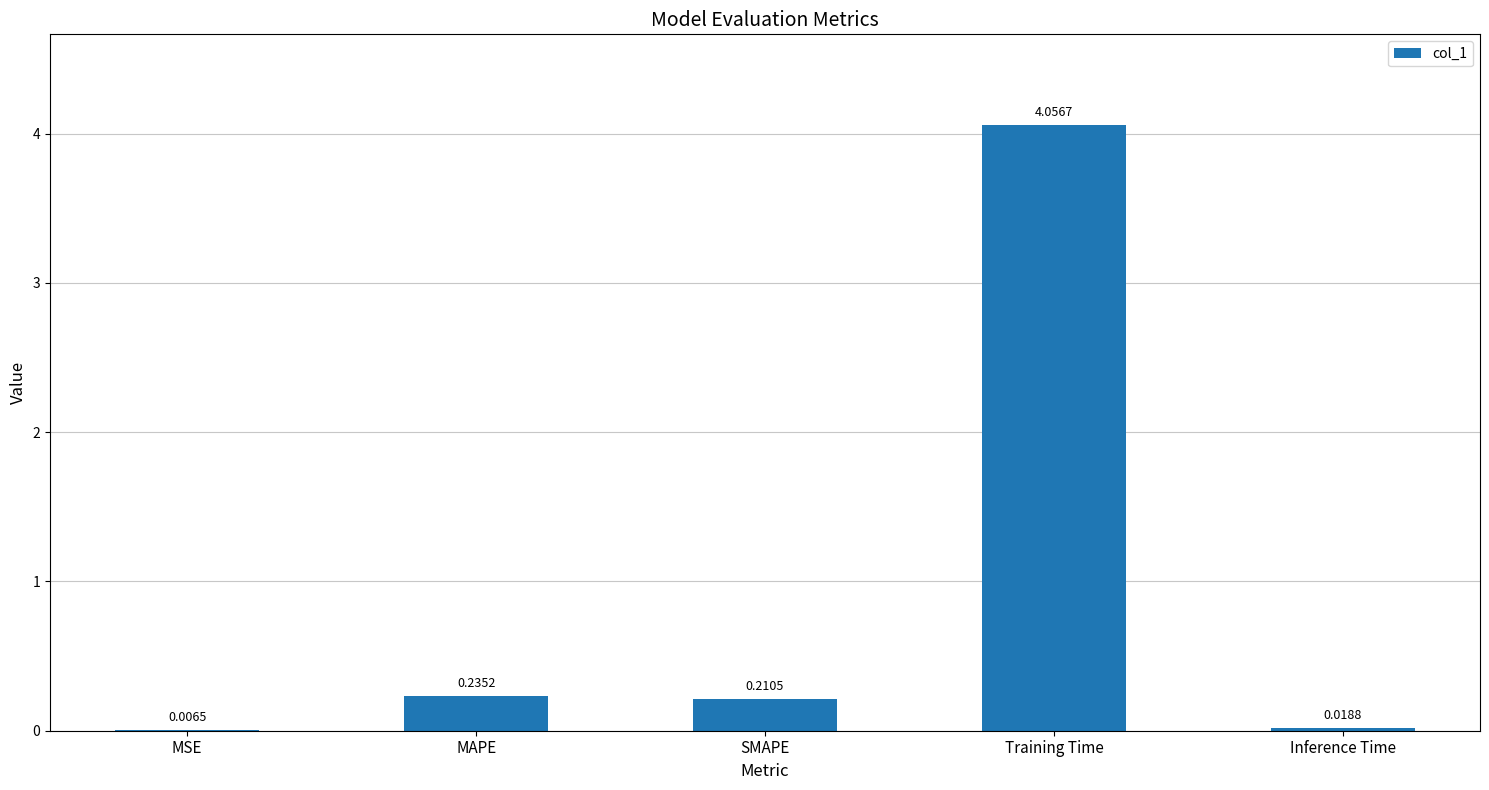

Which category has the highest value across all series?

Training Time